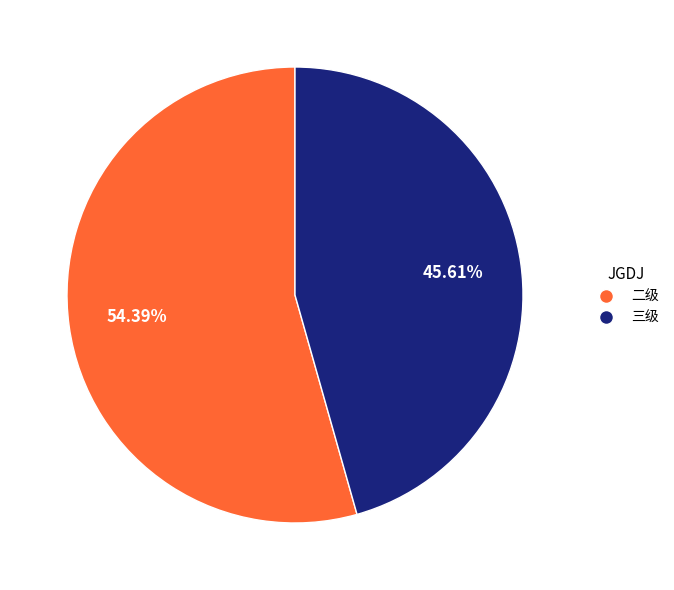

How many slices are in this pie chart?

2